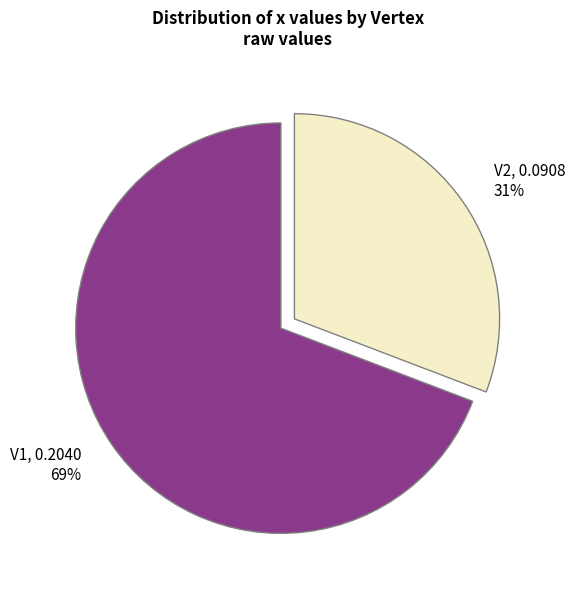

To the nearest percent, what is the average slice percentage?

50%